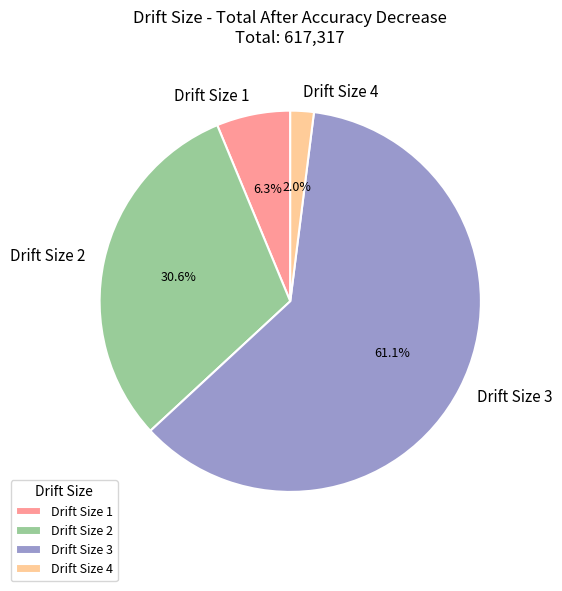

What percentage is NOT represented by Drift Size 2?

69.4%